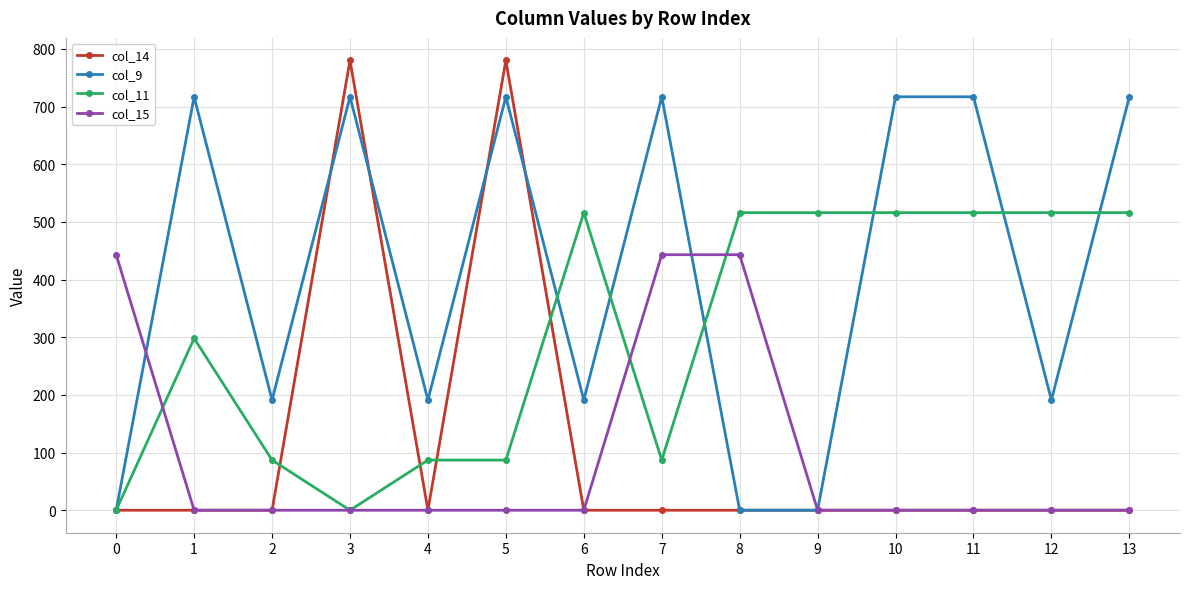

True or false: col_14 has a value of -413.1 at 8.

False